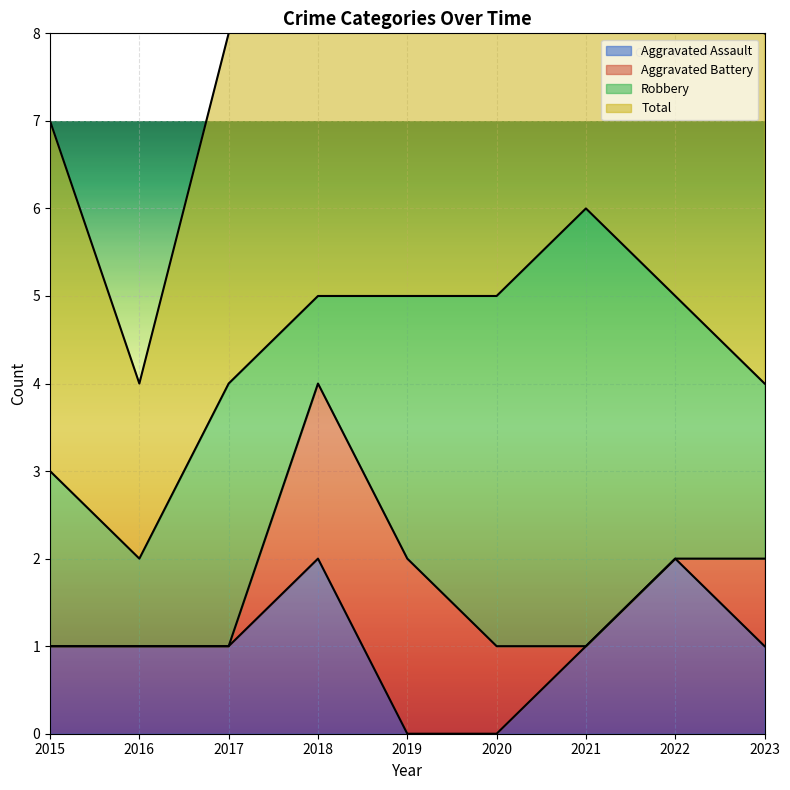

What is the difference between the maximum and minimum values in the Total series?

8